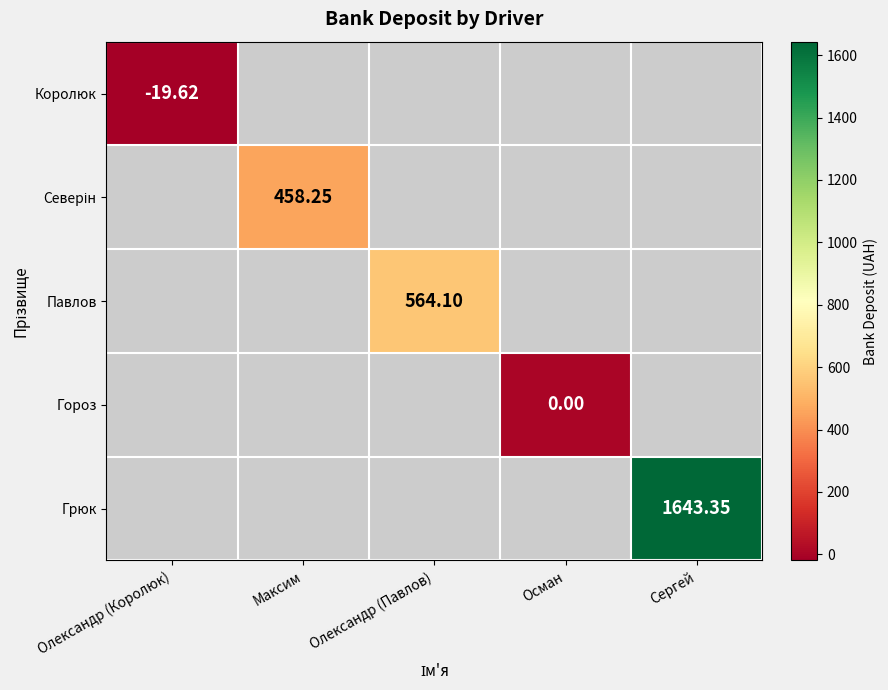

Which category has the highest value in the Королюк series?

Олександр (Королюк)